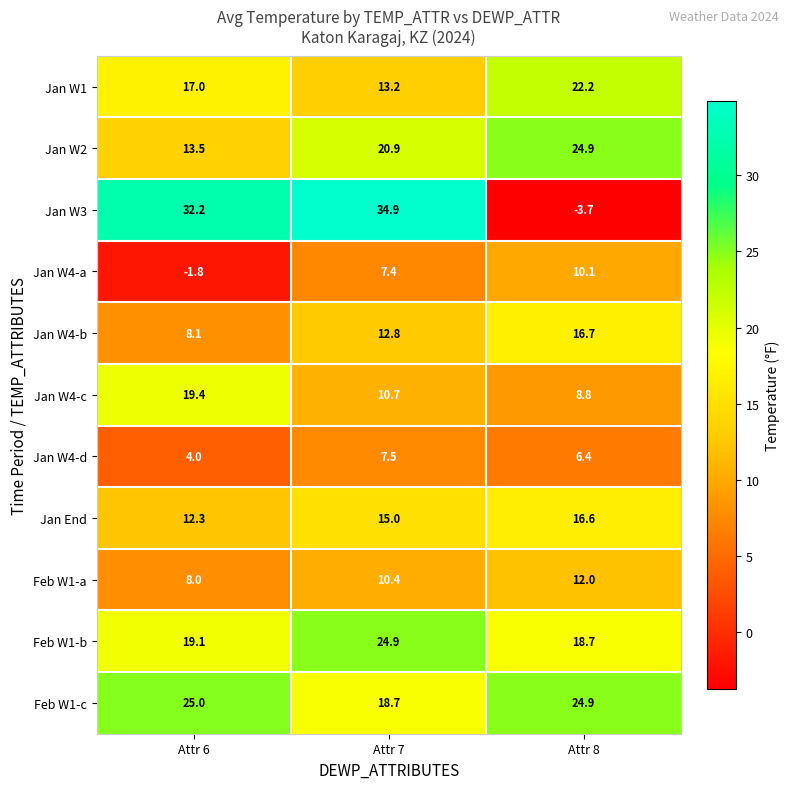

Where is Feb W1-b nearest to the value 21?

Attr 6